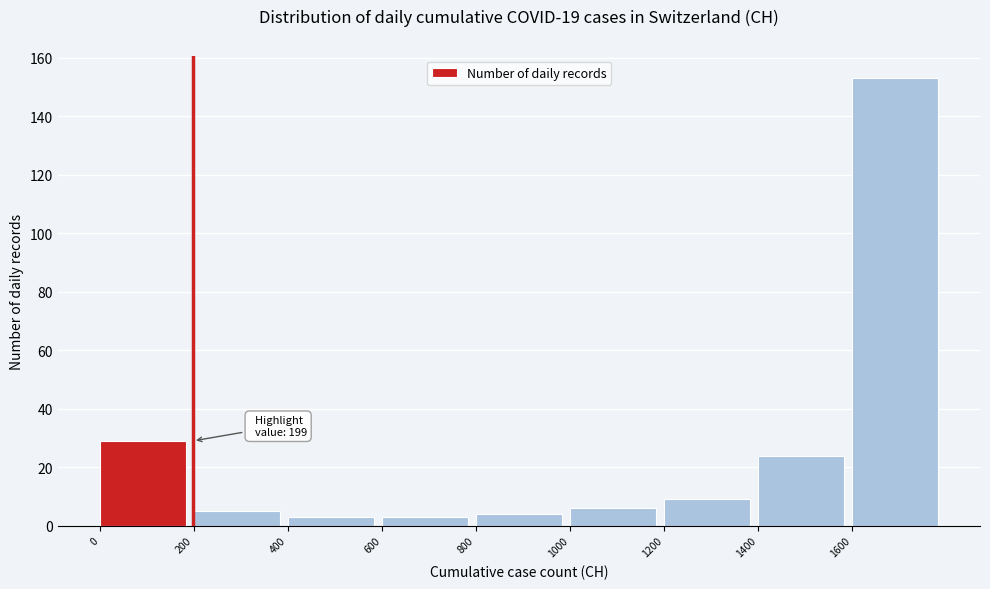

Over which range of the x-axis is the bar tallest?

1600 to 1800